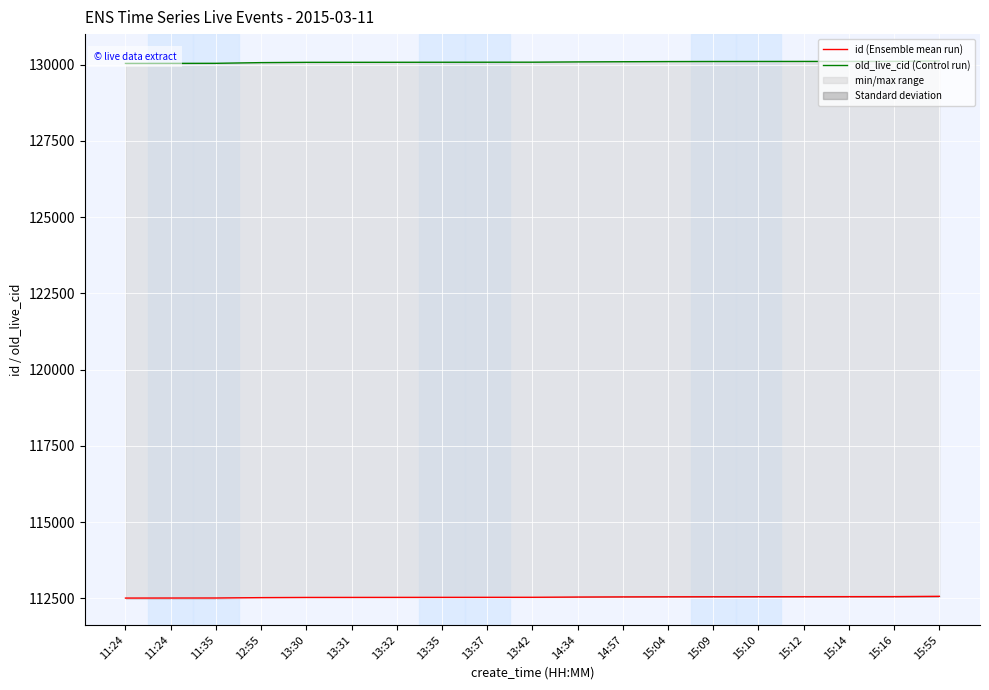

How many values in the old_live_cid (Control run) series are below 130077?

9